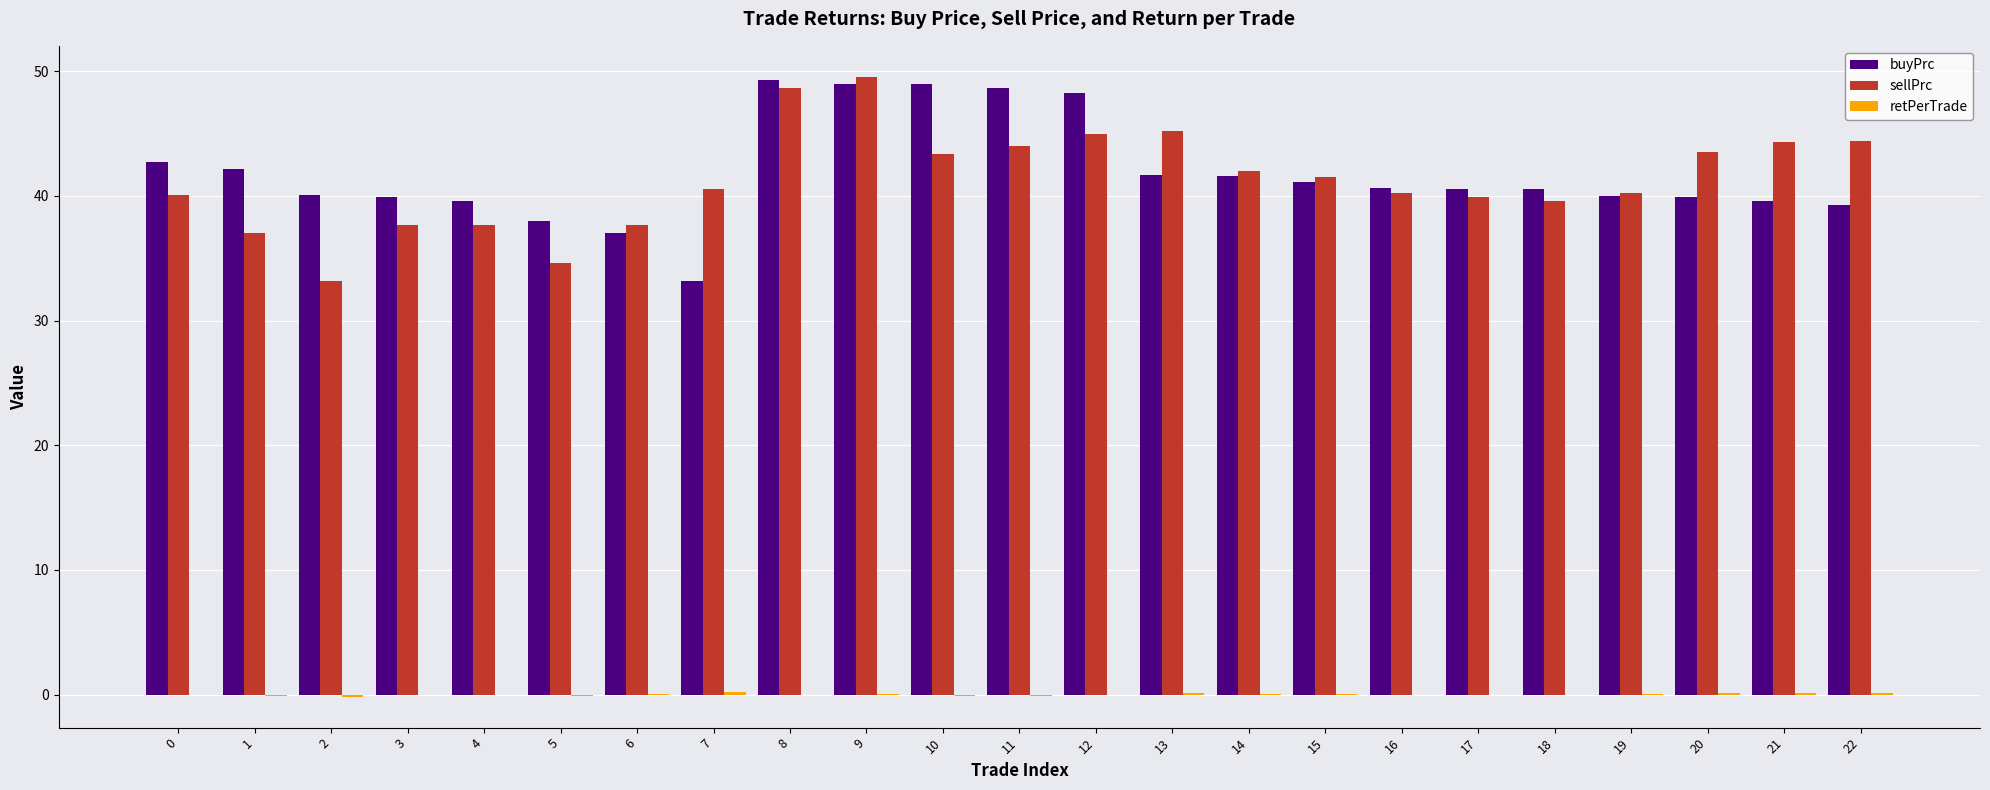

Between 4 and 8, which series saw the biggest shift?

sellPrc